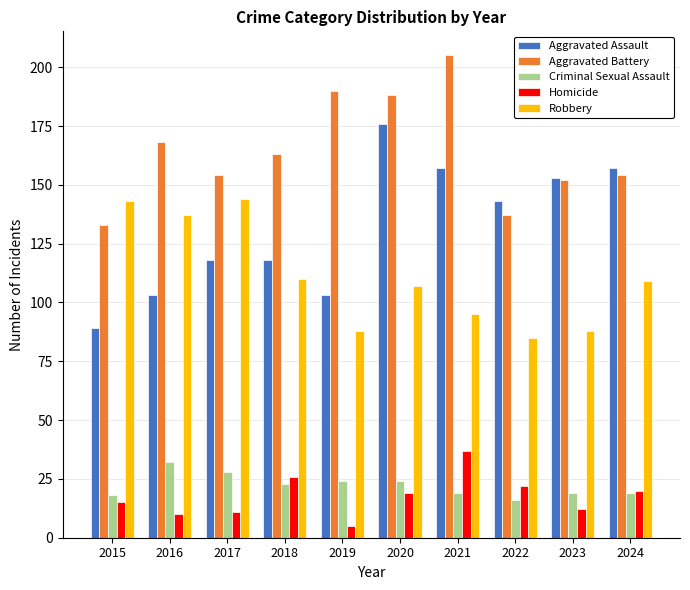

True or false: Aggravated Assault has a value of 143 at 2022.

True